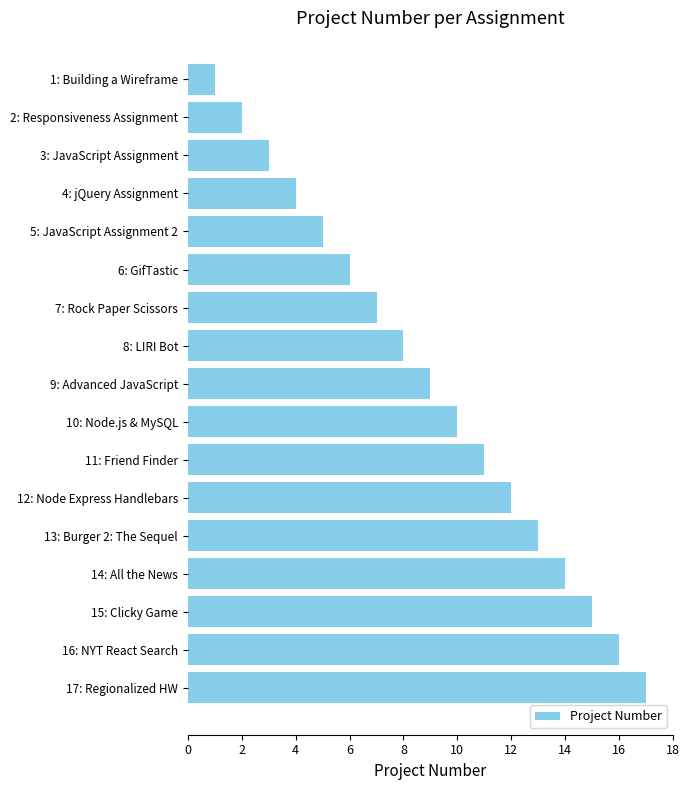

List the labels in order of value, smallest first.

1: Building a Wireframe, 2: Responsiveness Assignment, 3: JavaScript Assignment, 4: jQuery Assignment, 5: JavaScript Assignment 2, 6: GifTastic, 7: Rock Paper Scissors, 8: LIRI Bot, 9: Advanced JavaScript, 10: Node.js & MySQL, 11: Friend Finder, 12: Node Express Handlebars, 13: Burger 2: The Sequel, 14: All the News, 15: Clicky Game, 16: NYT React Search, 17: Regionalized HW